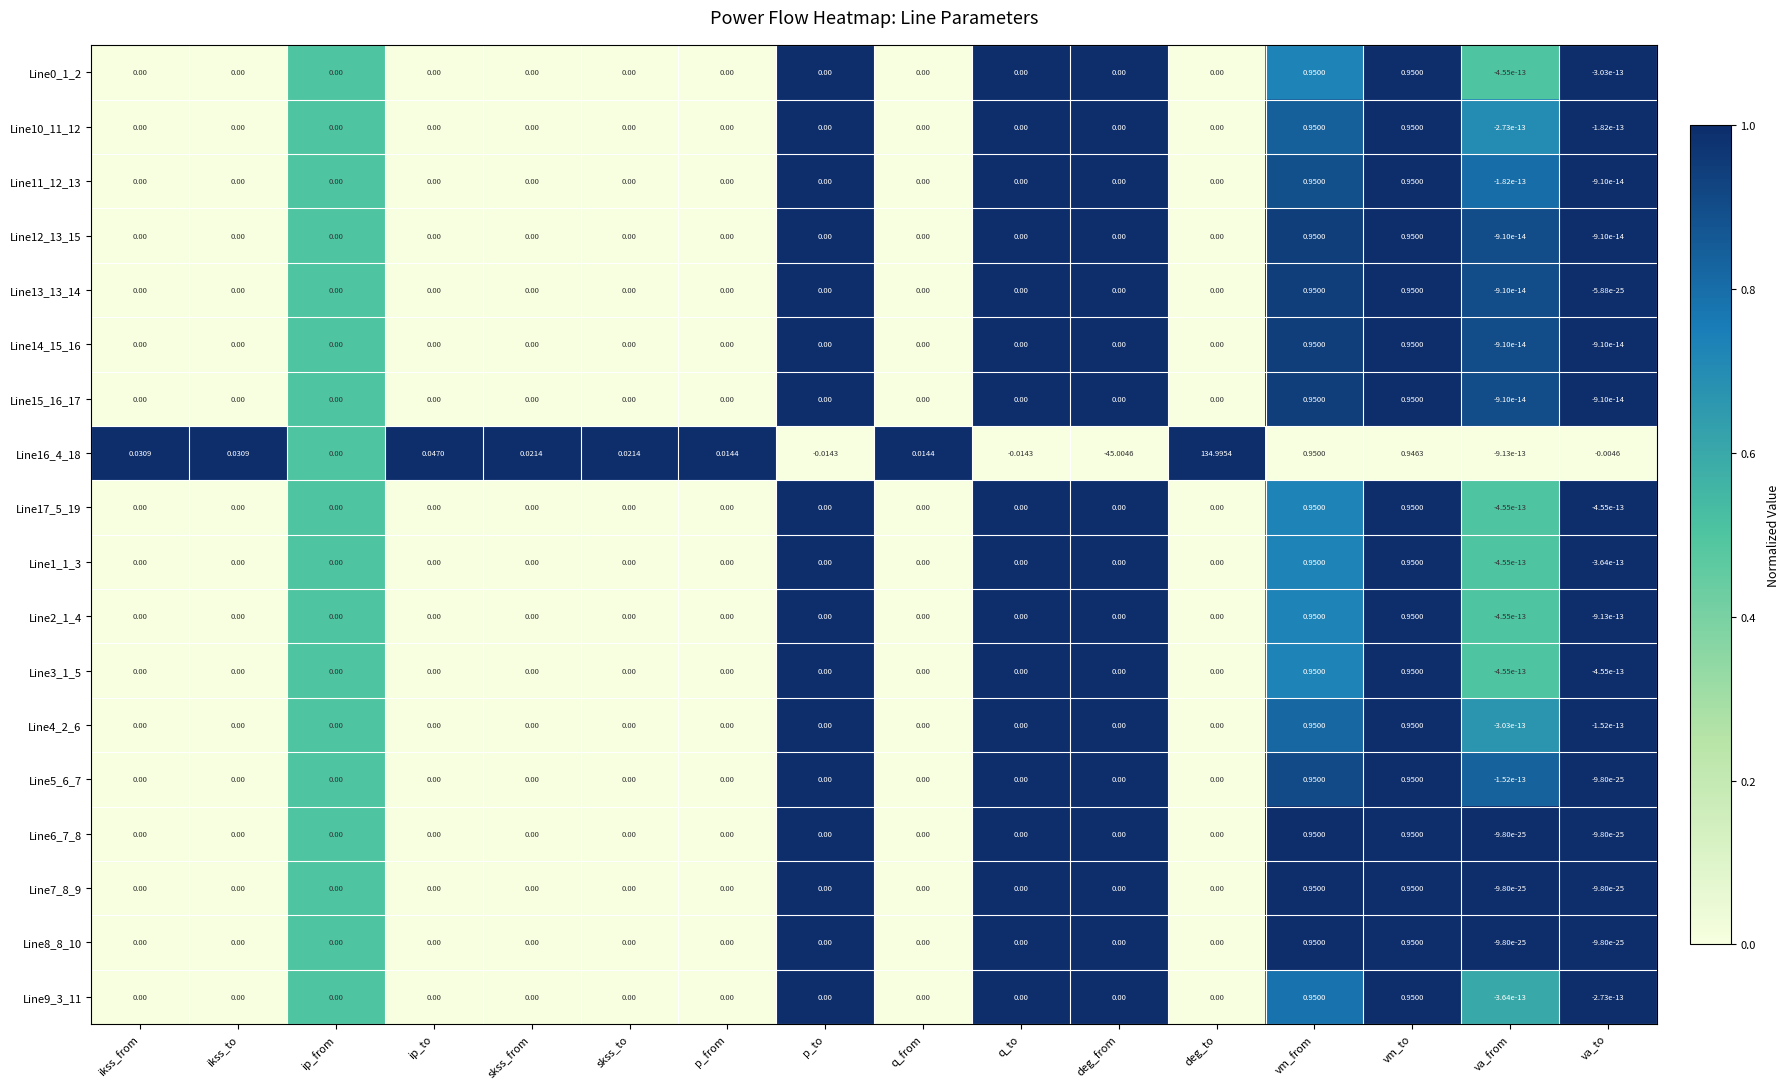

At which category is the sum across all series the highest?

deg_to